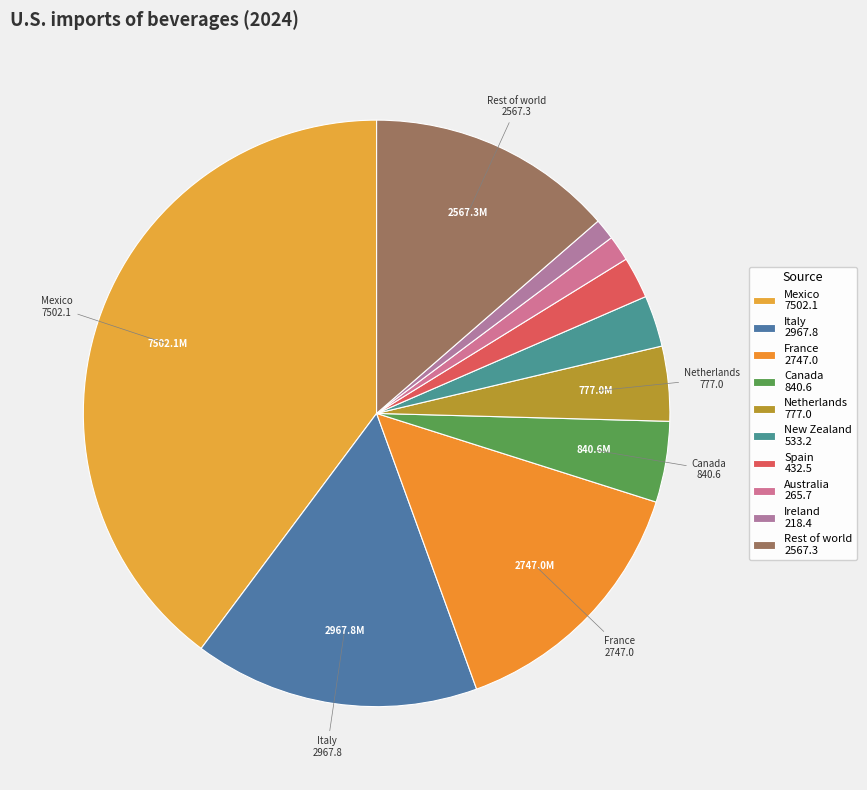

How many segments does this pie chart have?

10